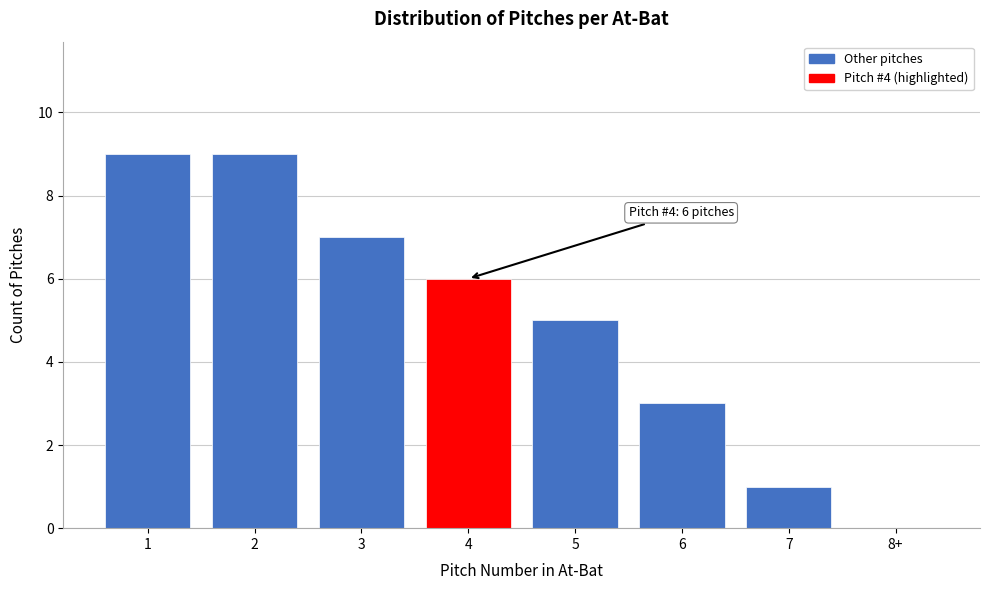

Reading right to left, extract all data points from this chart.

8+=0	7=1	6=3	5=5	4=6	3=7	2=9	1=9